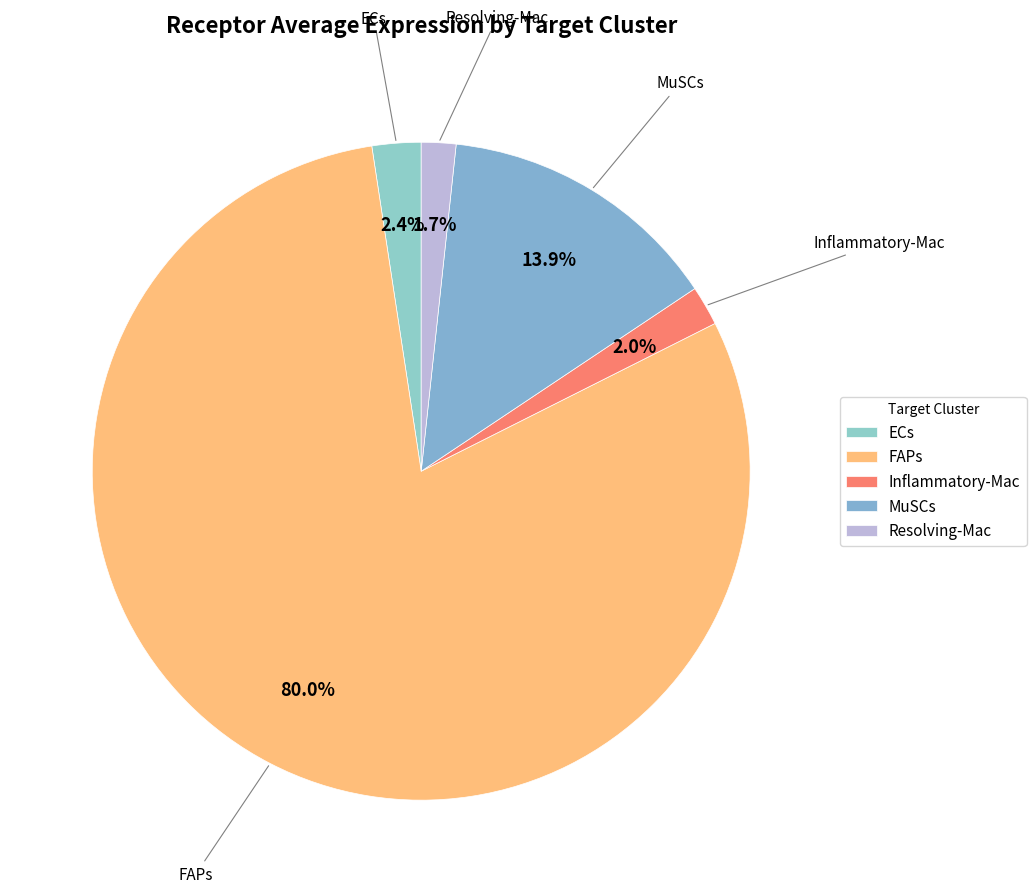

Is it true that Resolving-Mac is 2% of the pie?

True